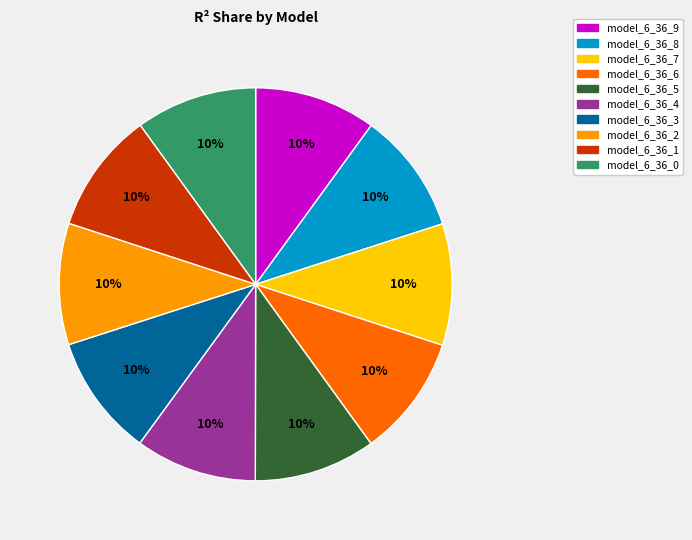

Is model_6_36_5 the majority of the pie?

No